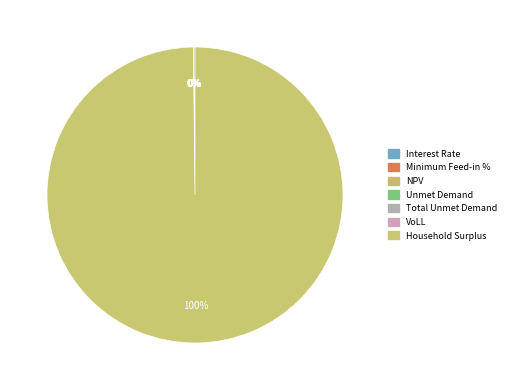

Rank the categories by value from lowest to highest.

Interest Rate, Minimum Feed-in %, VoLL, Unmet Demand, Total Unmet Demand, NPV, Household Surplus